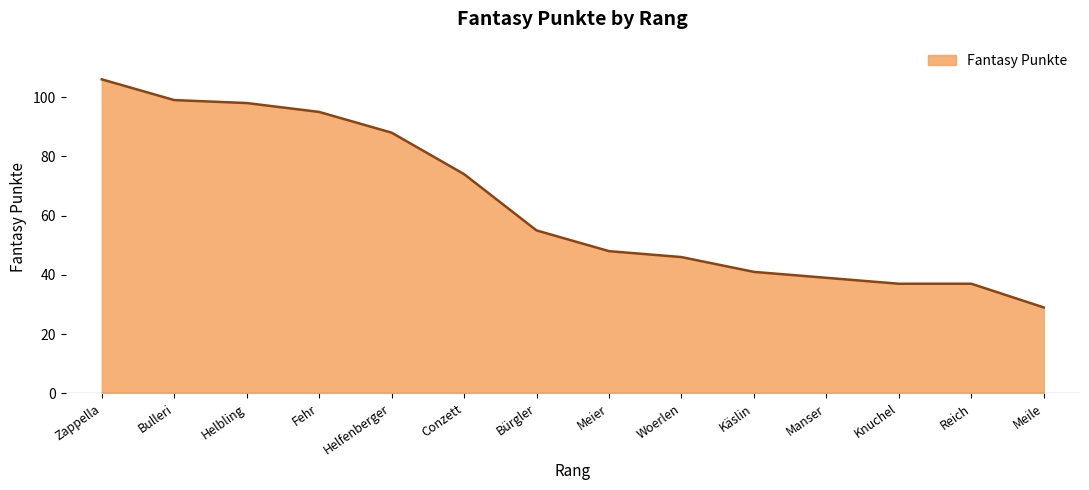

The value at Helfenberger is 145. True or false?

False